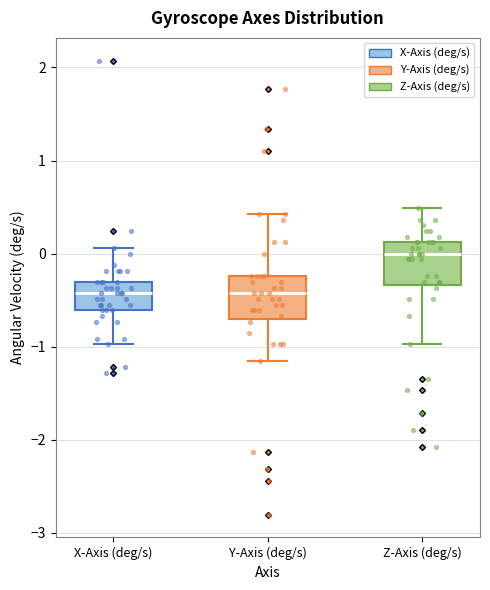

Reading left to right, read every box against the y-axis: the position of its median line, the range the box covers, and the ends of its whiskers. The values are not printed on the chart, so give them approximately, as read against the axis.

X-Axis (deg/s): median -0.4, box -0.6 to -0.3, whiskers -1.0 to 0.1
Y-Axis (deg/s): median -0.4, box -0.7 to -0.2, whiskers -1.2 to 0.4
Z-Axis (deg/s): median 0.0, box -0.3 to 0.1, whiskers -1.0 to 0.5